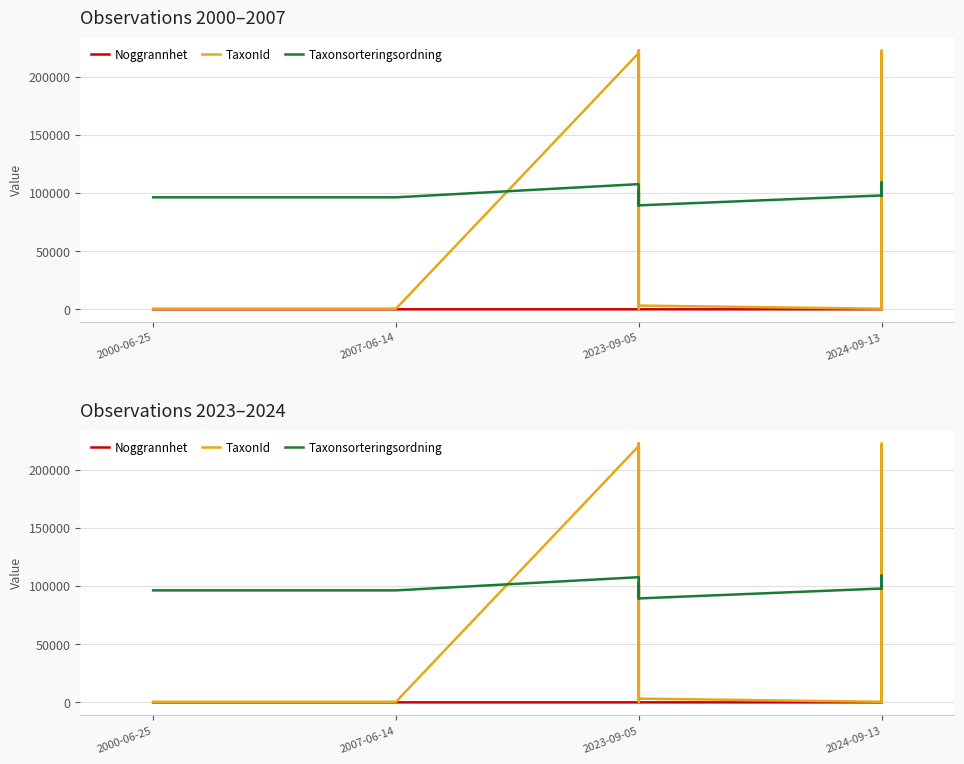

Which series changed the most between 6 and 13?

Taxonsorteringsordning